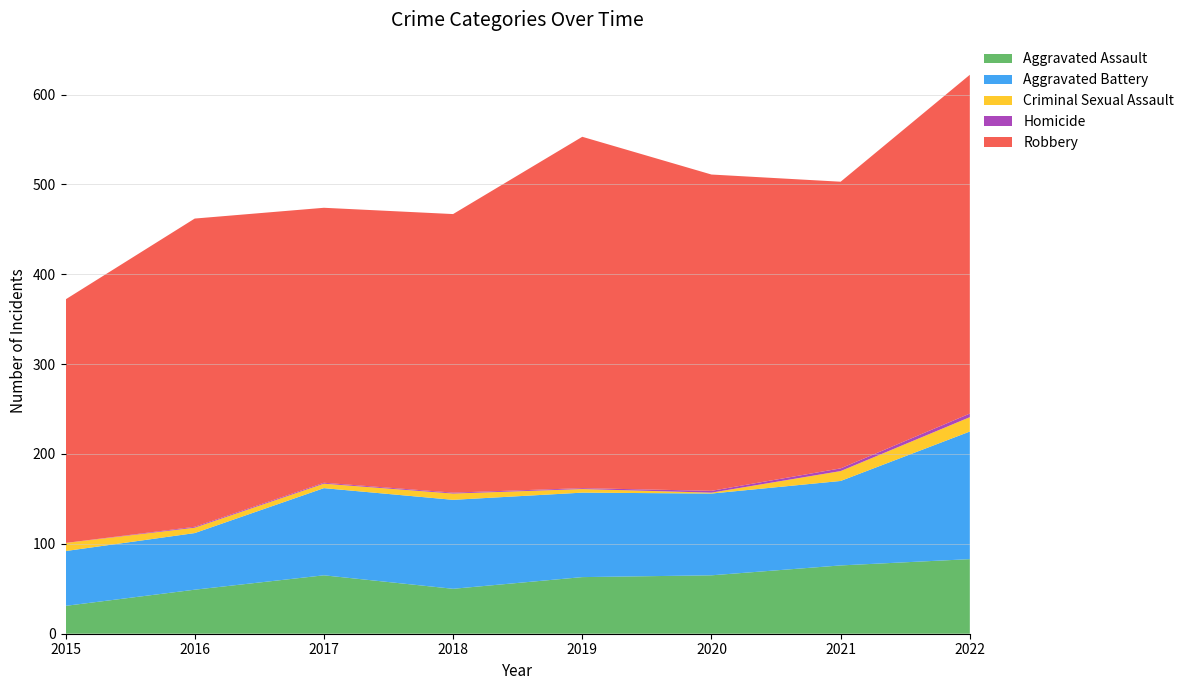

Reading left to right, list all the values displayed in this chart.

Aggravated Assault: 2015=31	2016=49	2017=65	2018=50	2019=63	2020=65	2021=76	2022=83
Aggravated Battery: 2015=61	2016=63	2017=97	2018=99	2019=94	2020=91	2021=94	2022=142
Criminal Sexual Assault: 2015=9	2016=6	2017=5	2018=7	2019=4	2020=1	2021=11	2022=16
Homicide: 2015=0	2016=1	2017=1	2018=1	2019=1	2020=2	2021=3	2022=4
Robbery: 2015=271	2016=343	2017=306	2018=310	2019=391	2020=352	2021=319	2022=377